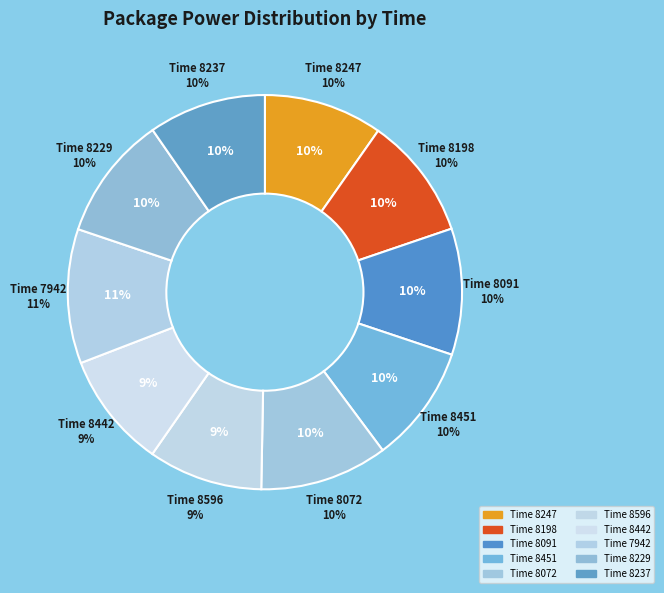

What is the largest slice in the pie chart?

7942